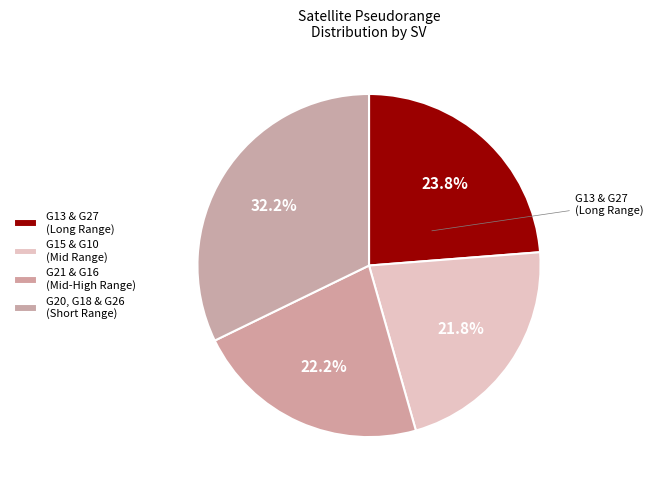

Is there a majority slice in this chart?

No